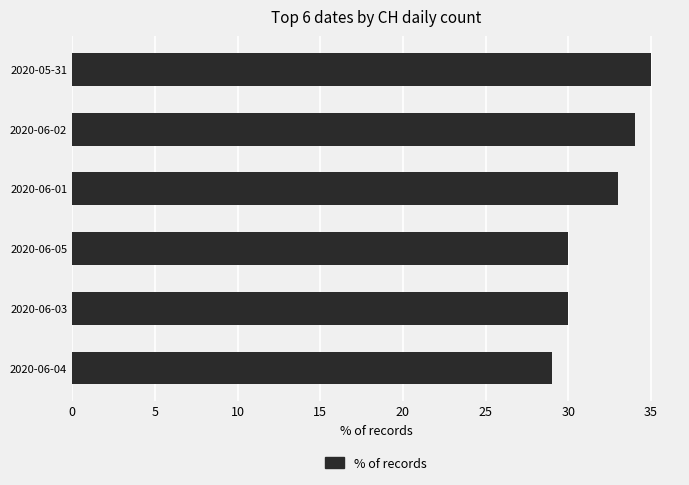

Reading bottom to top, what are all the values shown in this chart?

2020-06-04=29	2020-06-03=30	2020-06-05=30	2020-06-01=33	2020-06-02=34	2020-05-31=35